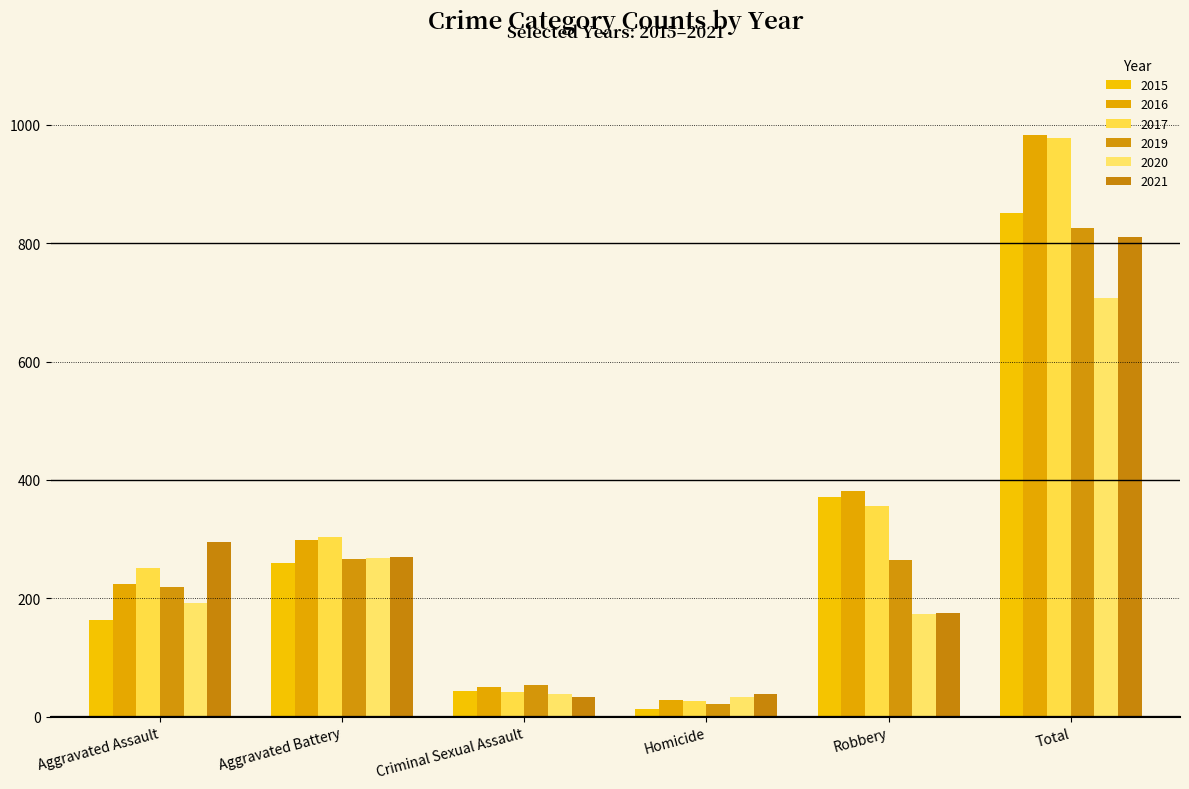

Is it true that 2016 equals 225 at Aggravated Assault?

True